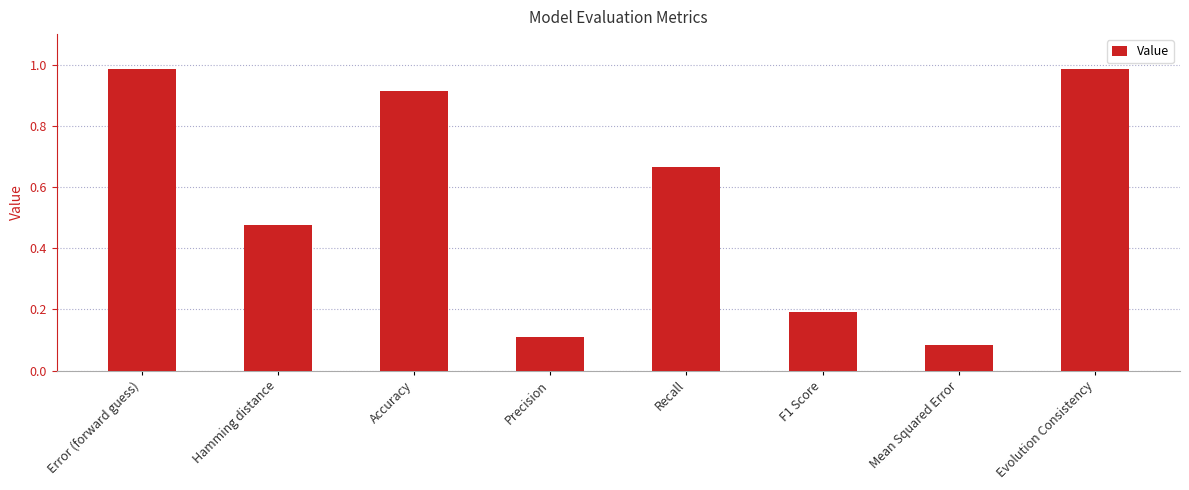

Which has a higher value, Evolution Consistency or Accuracy?

Evolution Consistency